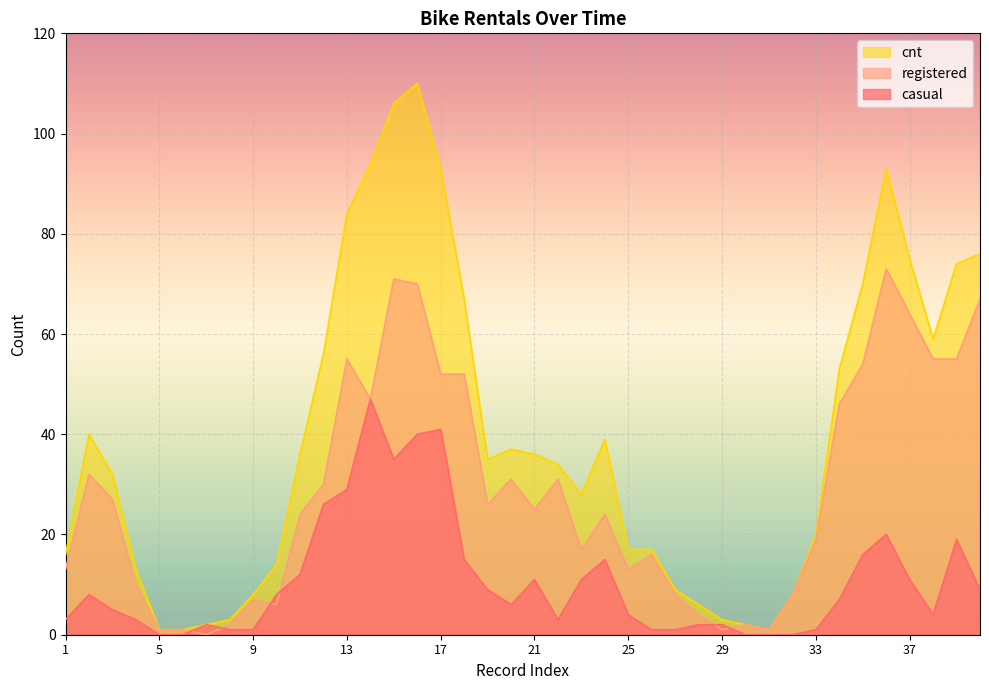

How many times do casual and registered cross each other?

6